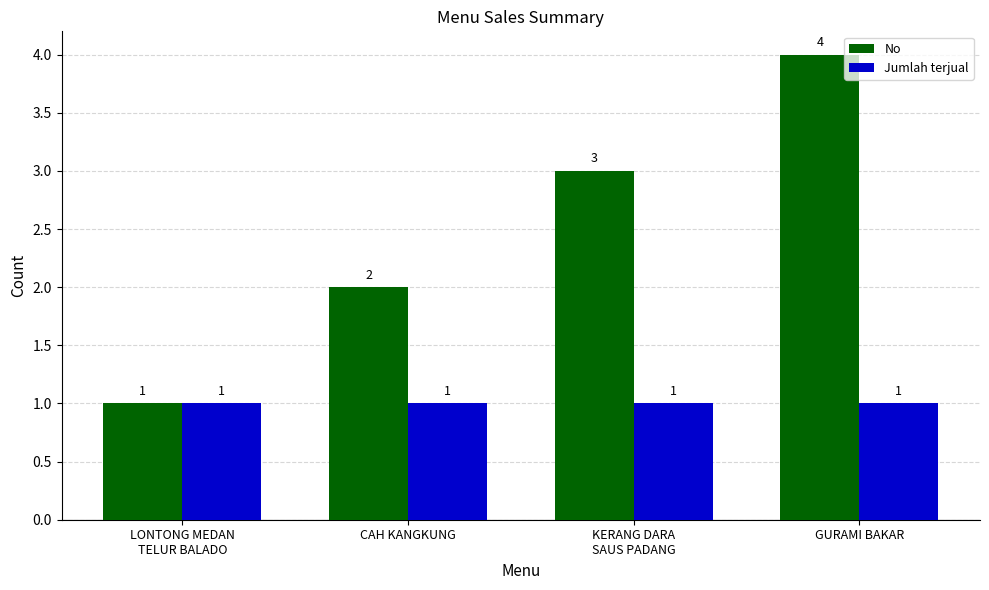

Reading right to left, what are all the values shown in this chart?

No: GURAMI BAKAR=4	KERANG DARA
SAUS PADANG=3	CAH KANGKUNG=2	LONTONG MEDAN
TELUR BALADO=1
Jumlah terjual: GURAMI BAKAR=1	KERANG DARA
SAUS PADANG=1	CAH KANGKUNG=1	LONTONG MEDAN
TELUR BALADO=1